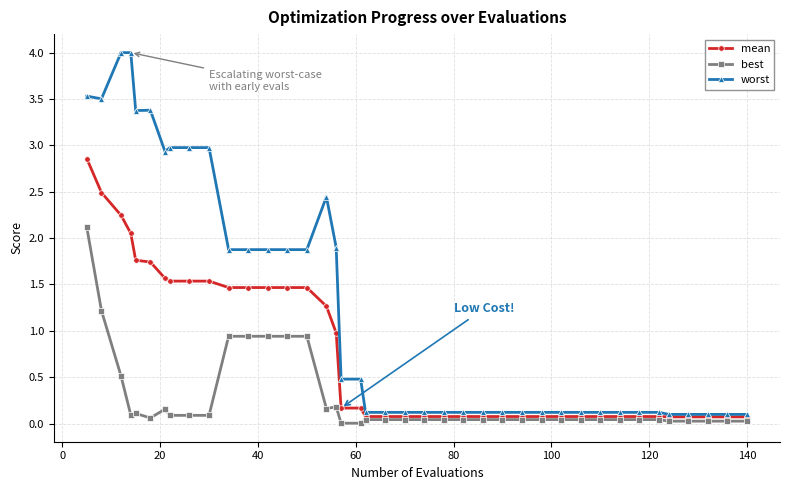

List the series in order of their peak value, lowest first.

best, mean, worst